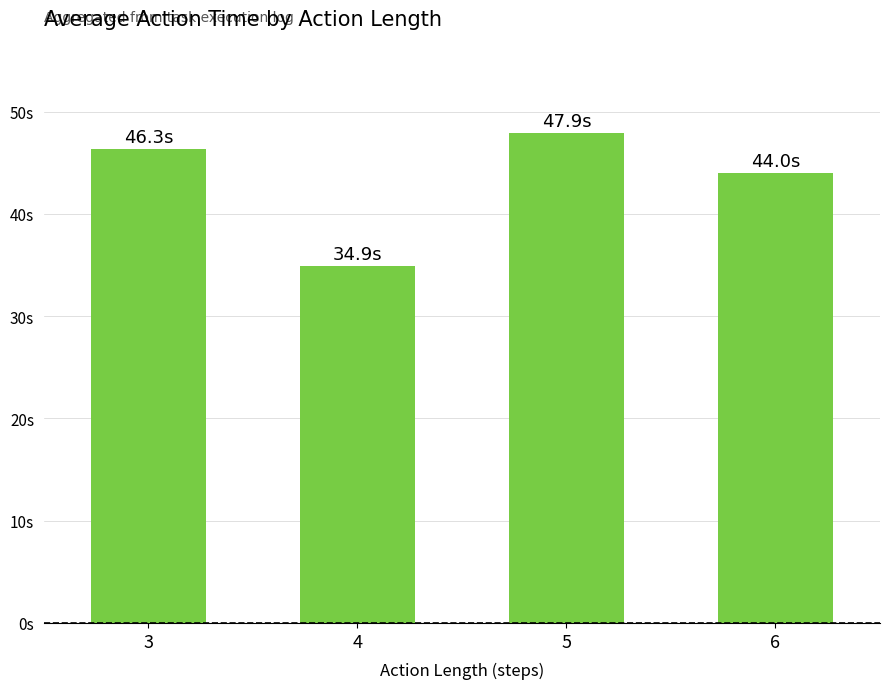

Rank the categories by value from highest to lowest.

5, 3, 6, 4